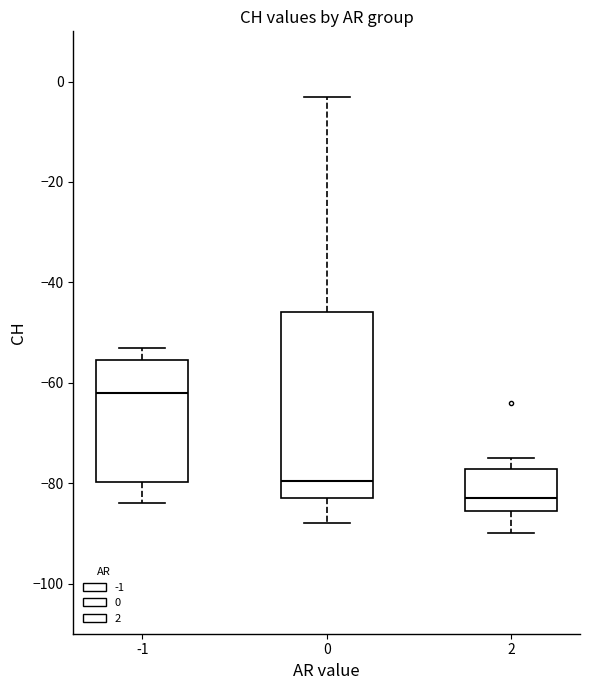

Comparing the boxes themselves (not the whiskers), which one is the tallest?

0